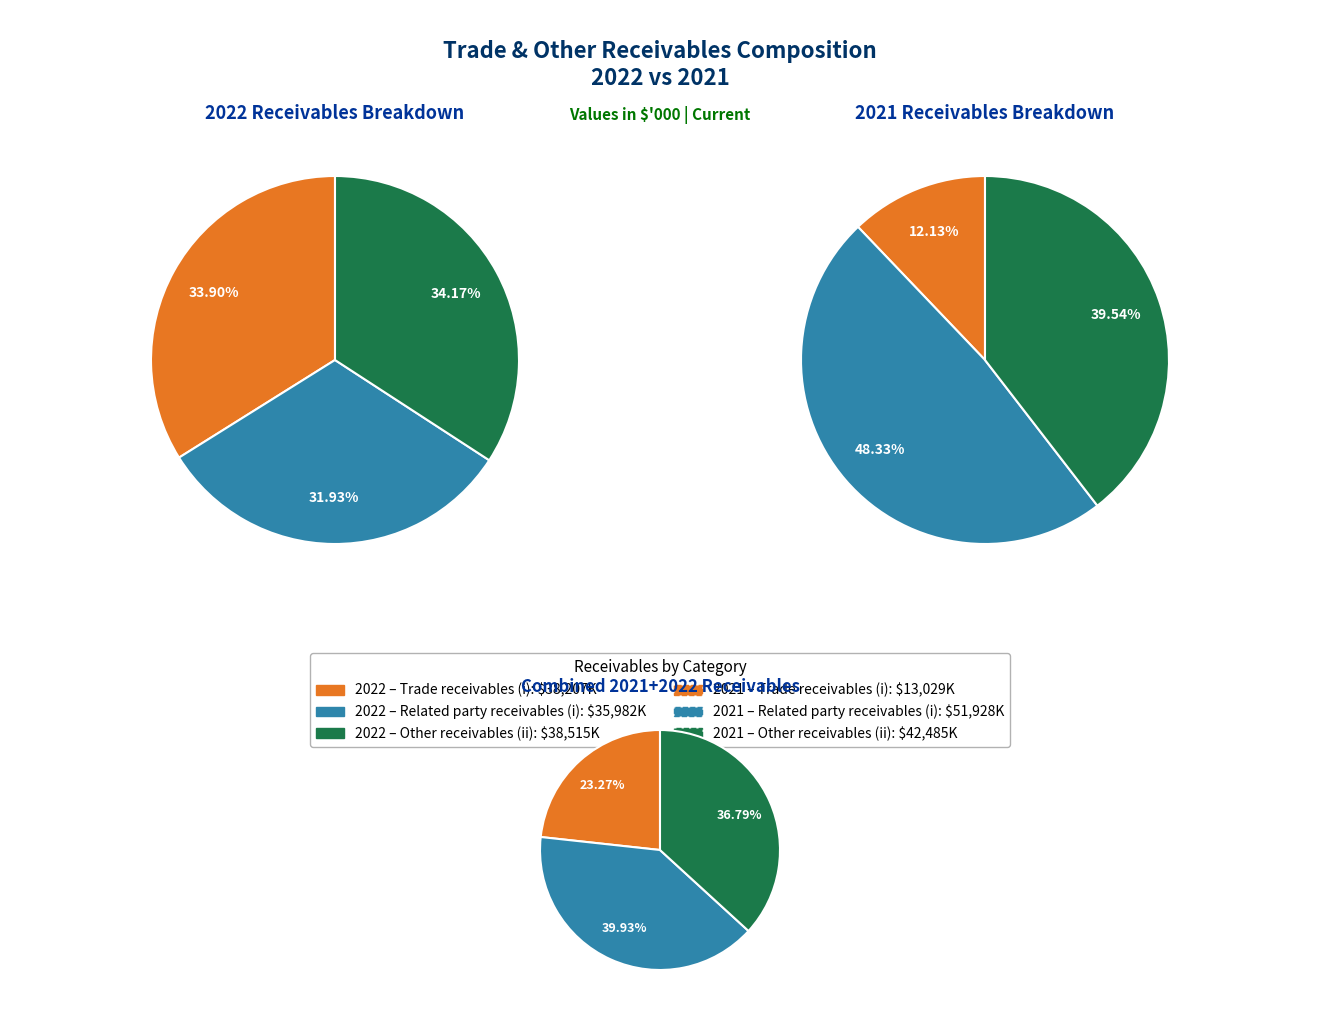

To the nearest percent, what is the difference between the largest and smallest slice percentages?

36%